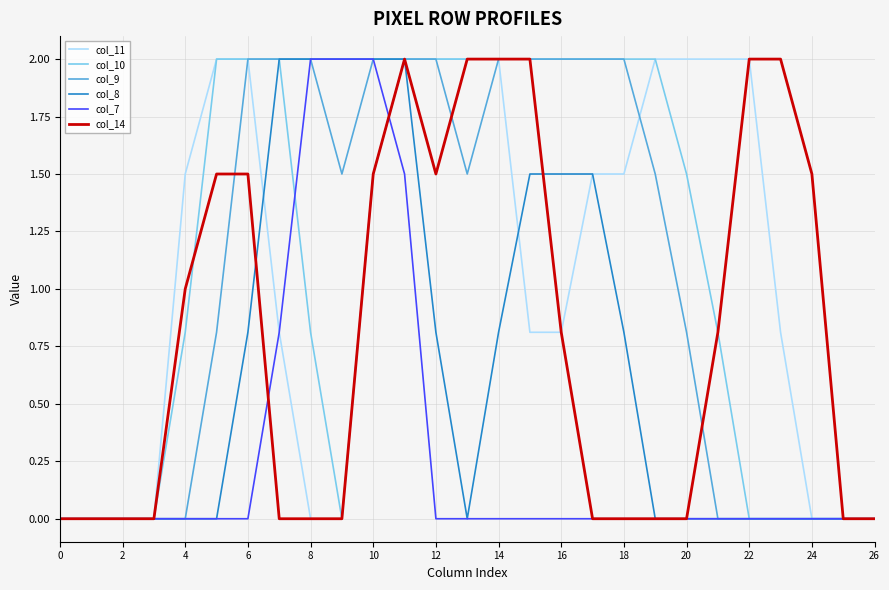

What is the maximum value for col_14?

2.0